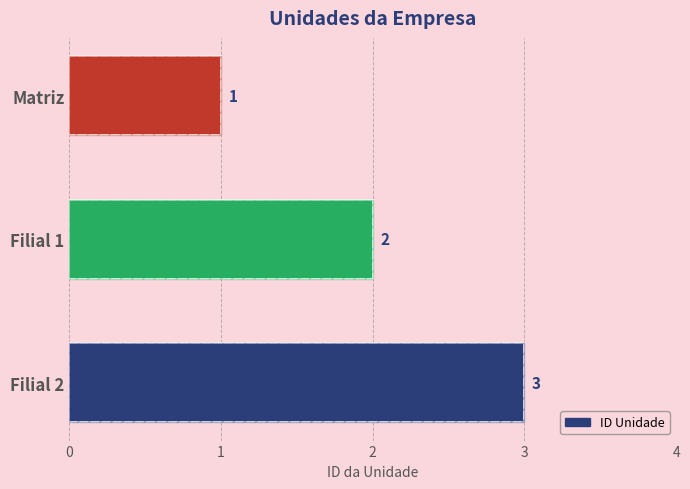

Reading right to left, transcribe all the data shown in this chart.

3	2	1